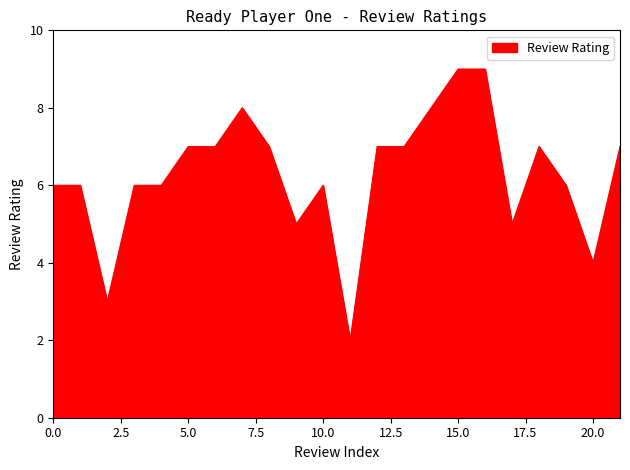

What is the greatest value displayed?

9